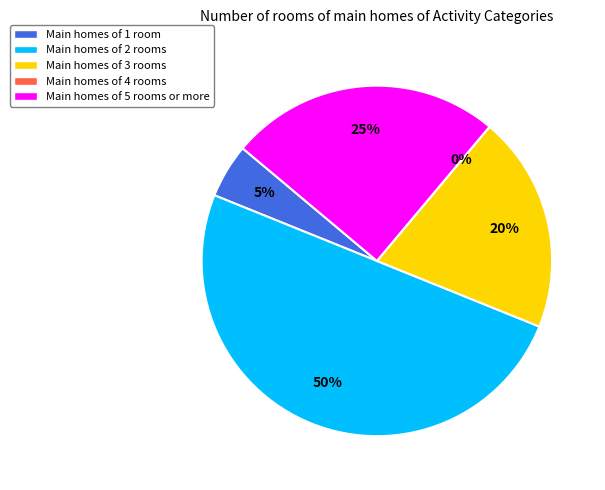

Rank the categories by value from highest to lowest.

Activity 2, Activity 5, Activity 3, Activity 1, Activity 4